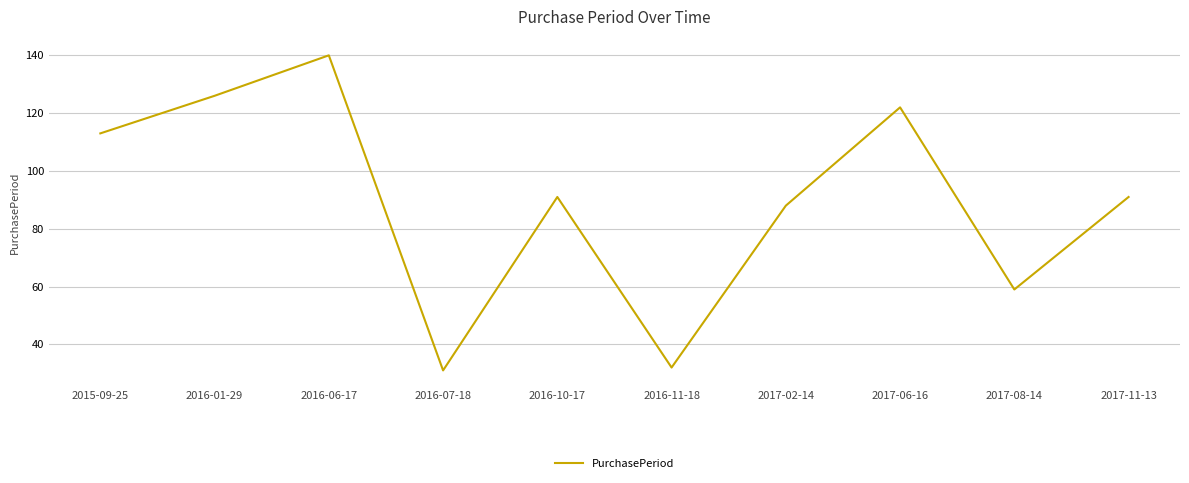

How many interior local peaks (higher than both neighbors) does the data have?

3